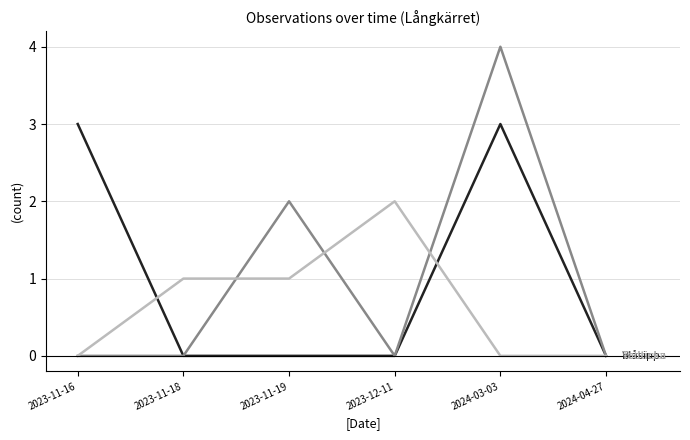

At which category is the sum across all series the highest?

2024-03-03